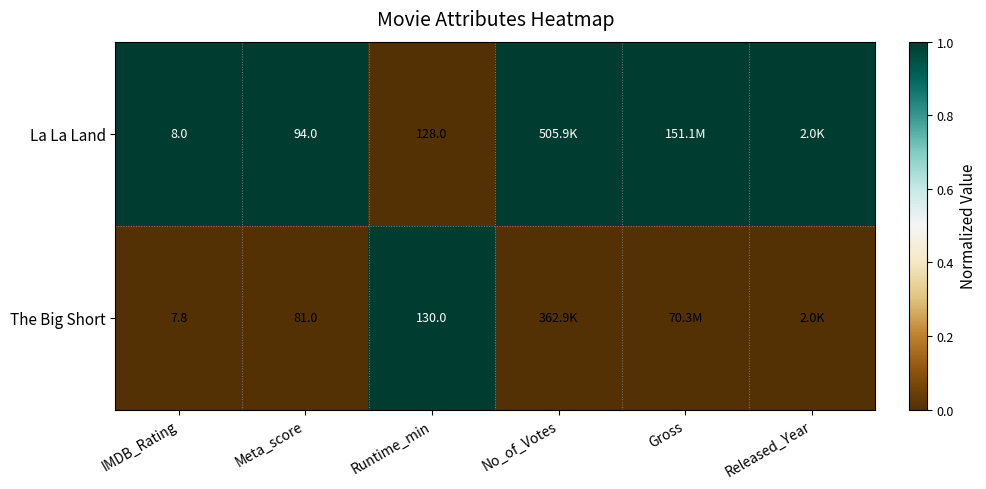

What is the difference between the highest and lowest values at Runtime_min?

2.0